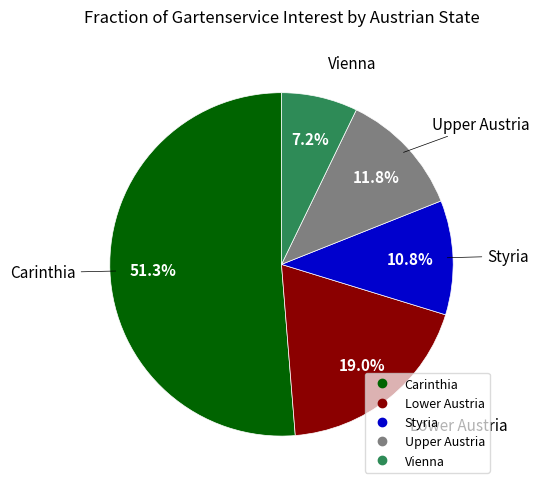

Rank the categories by value from highest to lowest.

Carinthia, Lower Austria, Upper Austria, Styria, Vienna